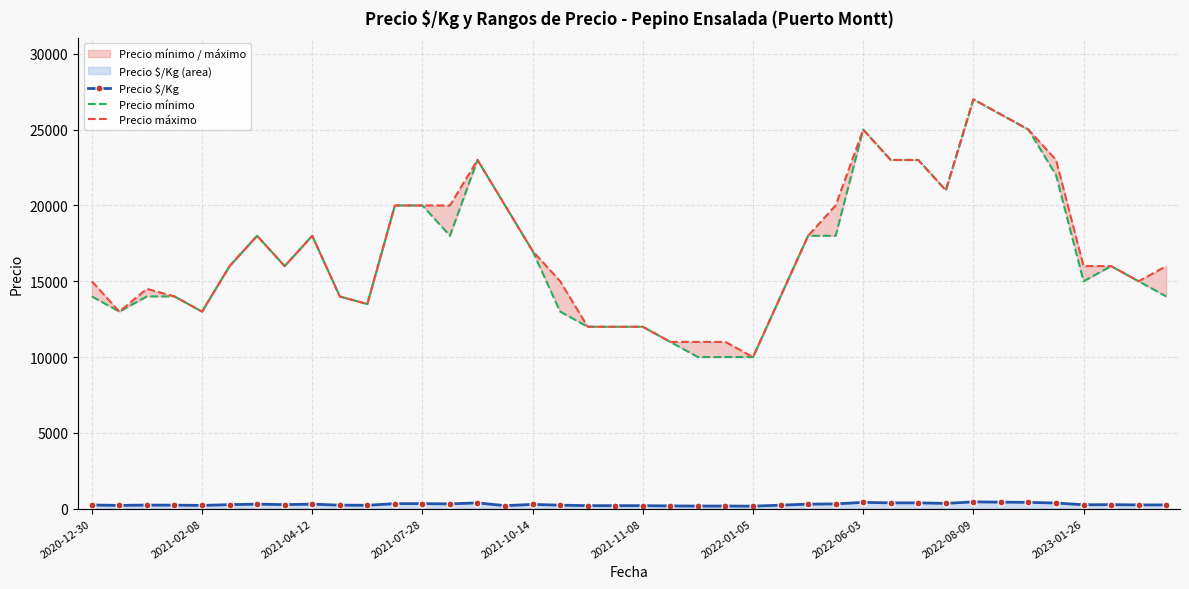

The value of Precio mínimo at 2022-06-03 is 25000. True or false?

True